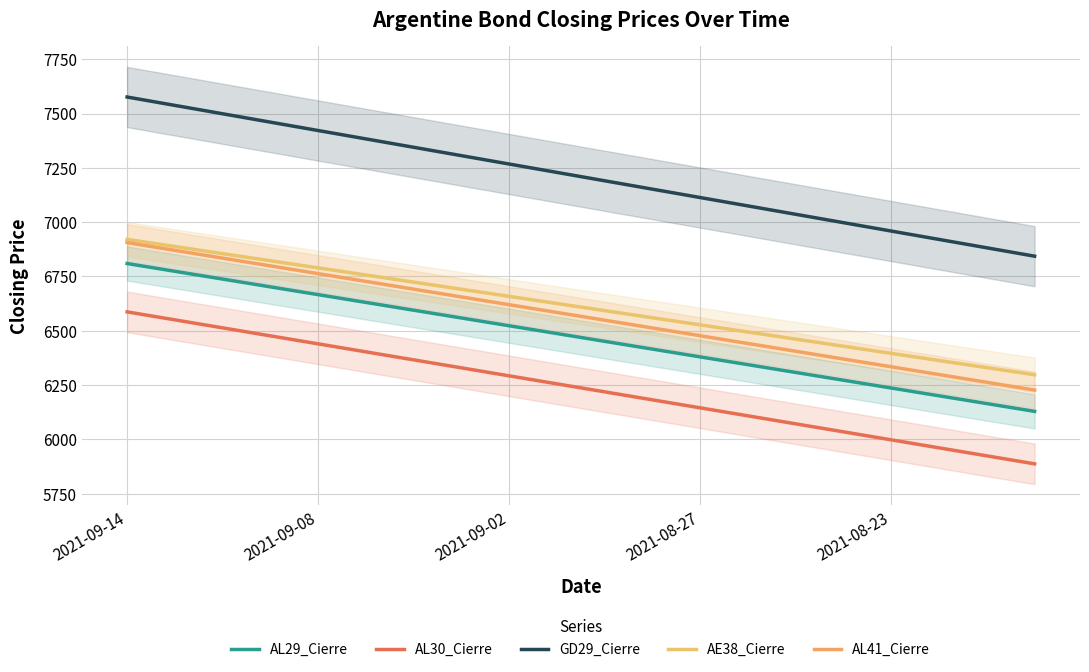

Which has a higher value, 2021-08-27 or 2021-09-08?

2021-09-08